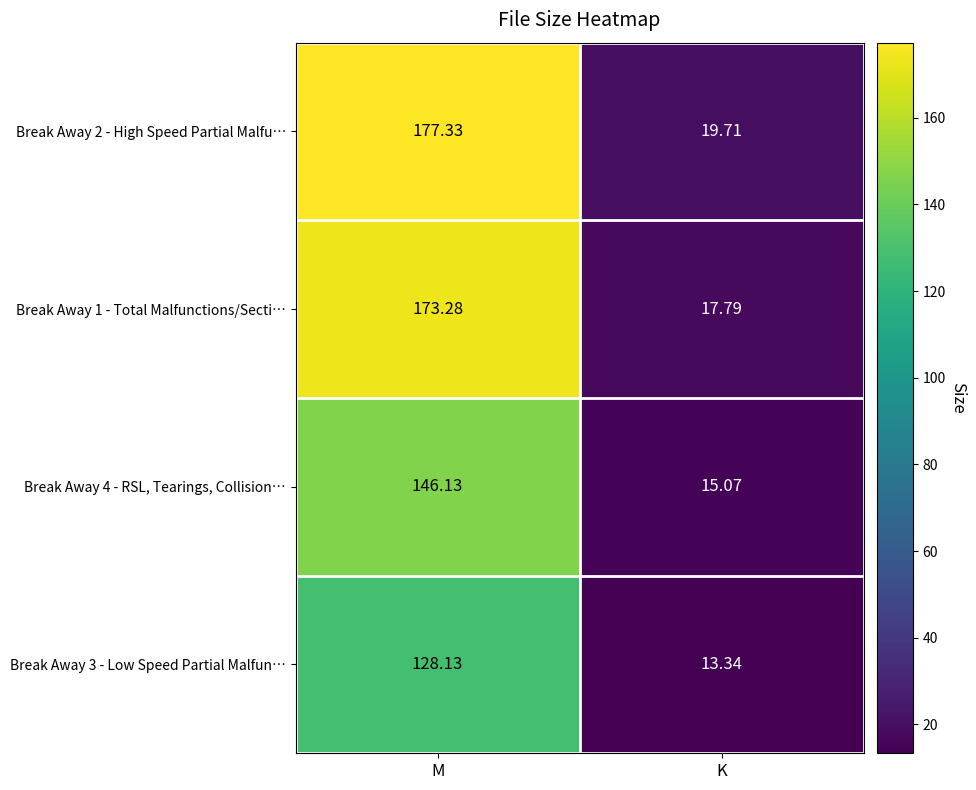

At which category is the sum across all series the highest?

M